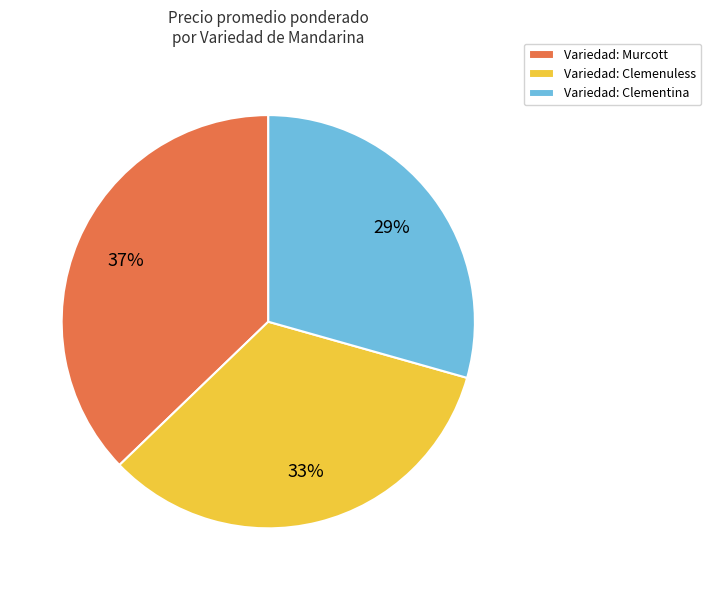

To the nearest percent, what is the difference between the largest and smallest slice percentages?

8%